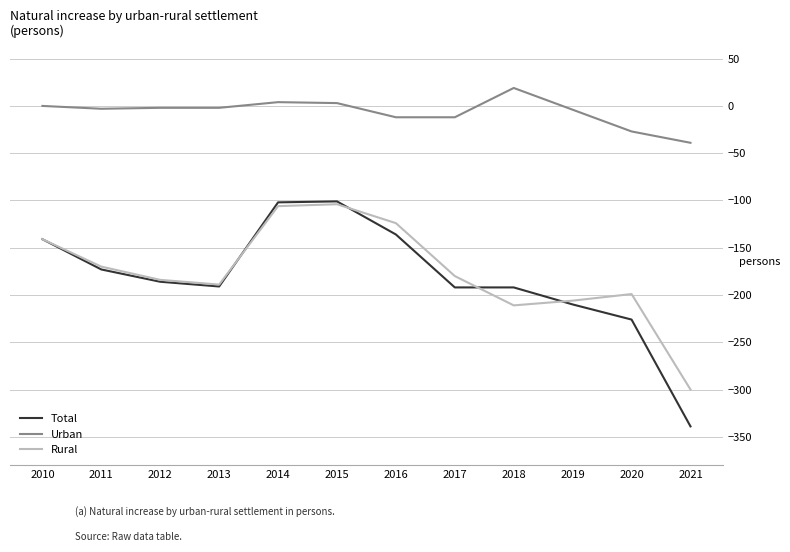

Is the value of Rural at 2013 greater than the value of Urban at 2019?

No